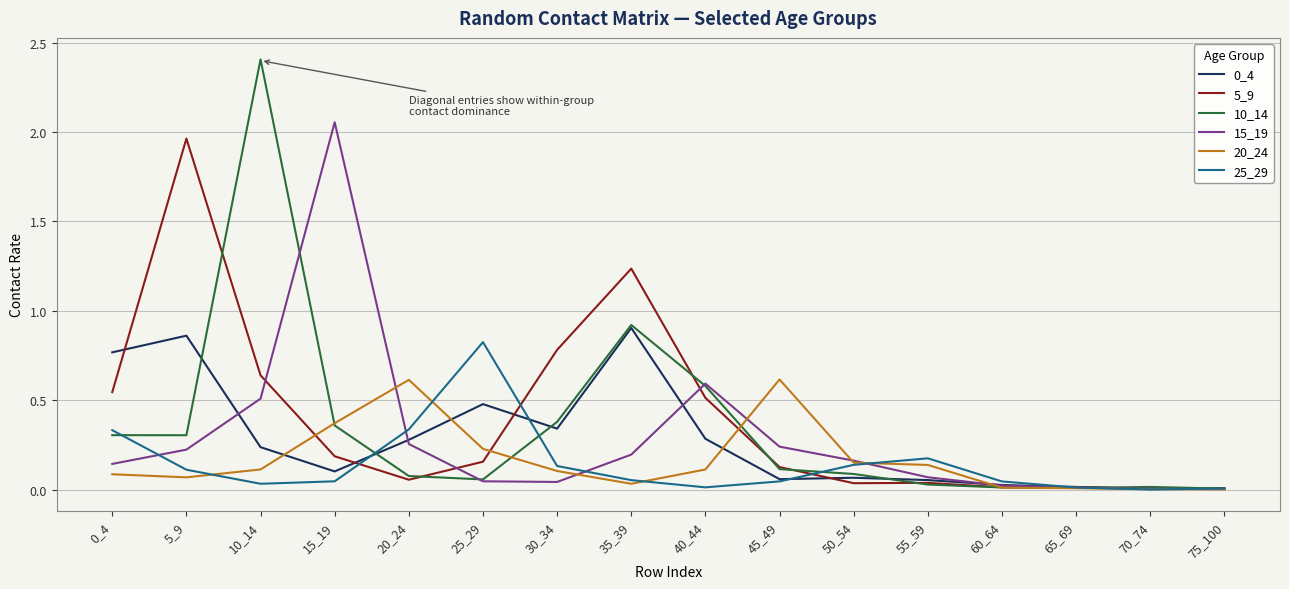

Which series has the widest spread of values?

10_14